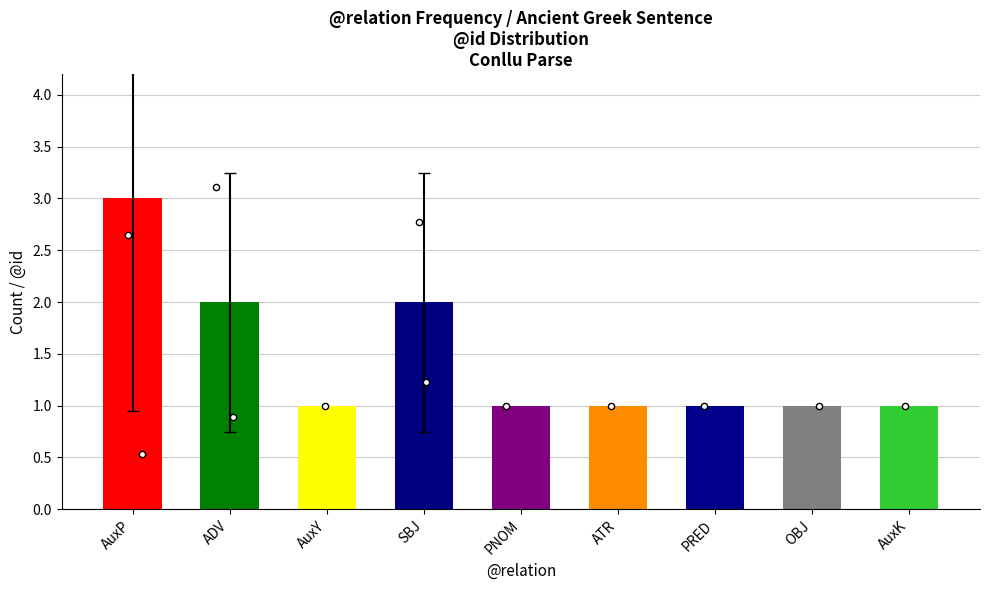

Approximately how many times larger is the value at OBJ compared to PRED?

1.0